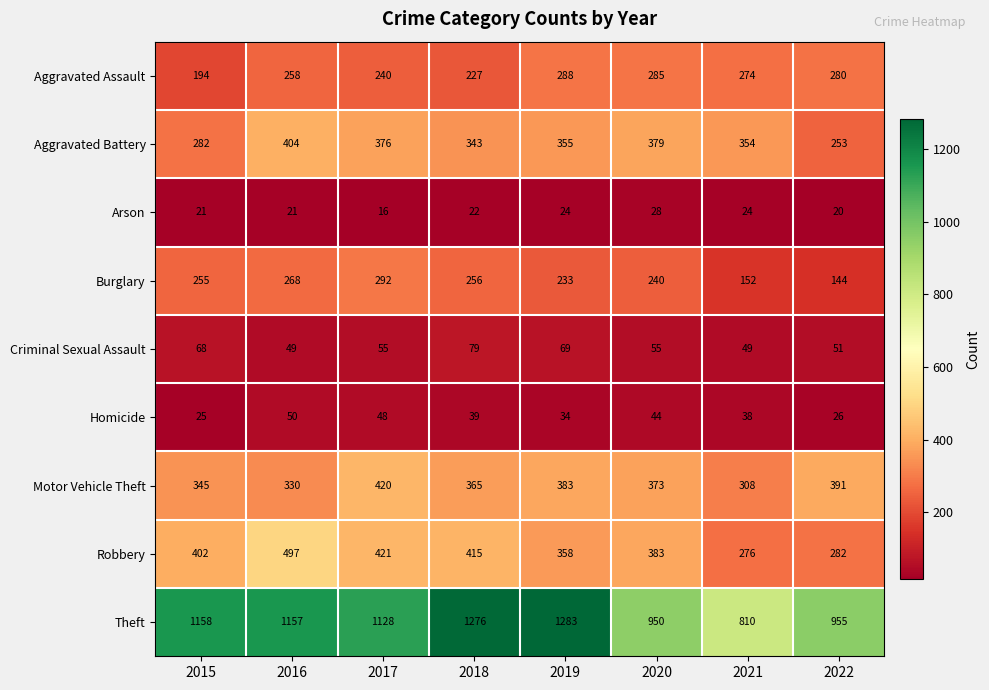

How many categories are shown in the chart?

8